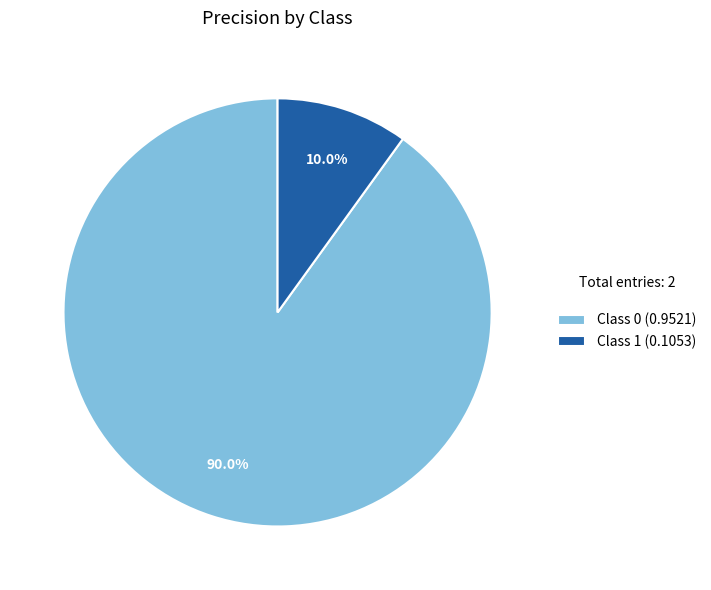

Which category has the smallest portion of the pie?

Class 1 (0.1053)